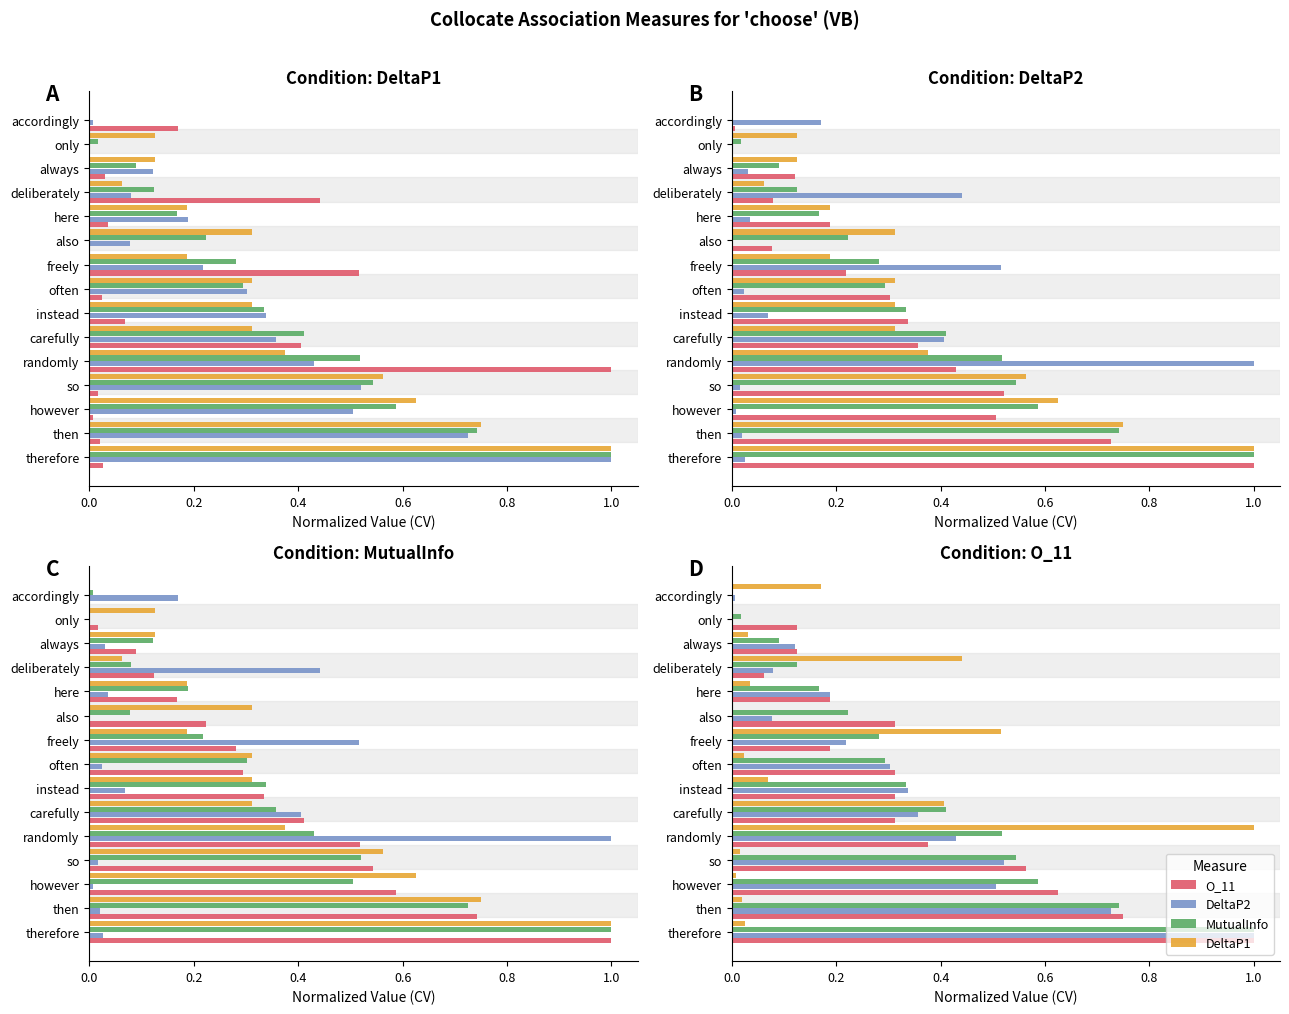

What is the total value across all series at then?

2.2